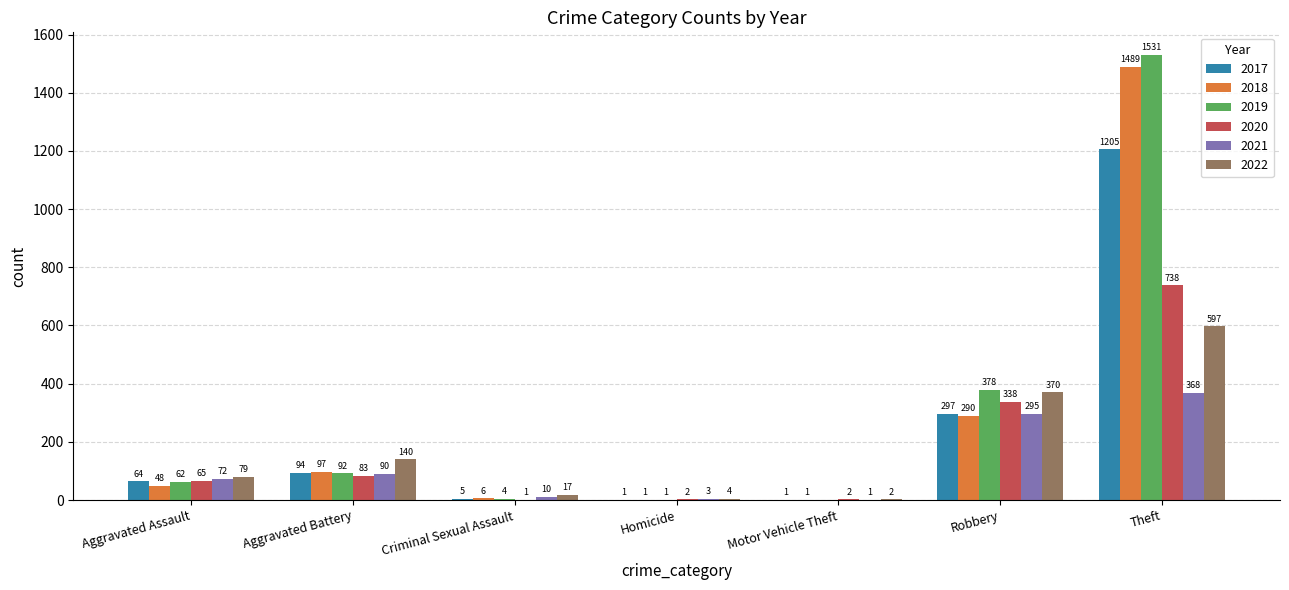

What is the total value across all series at Robbery?

1968